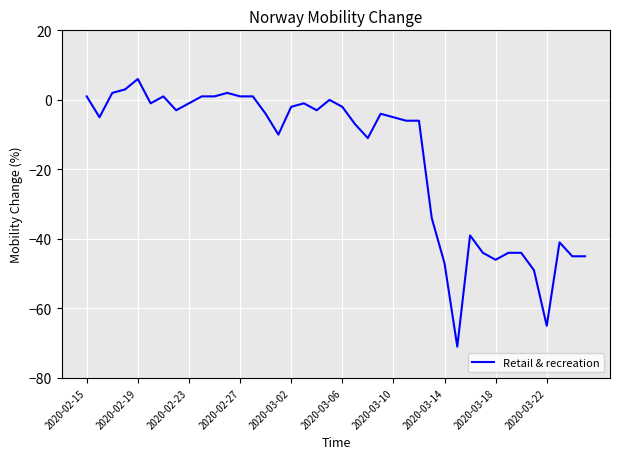

Is this an area chart (filled region under the line)?

No